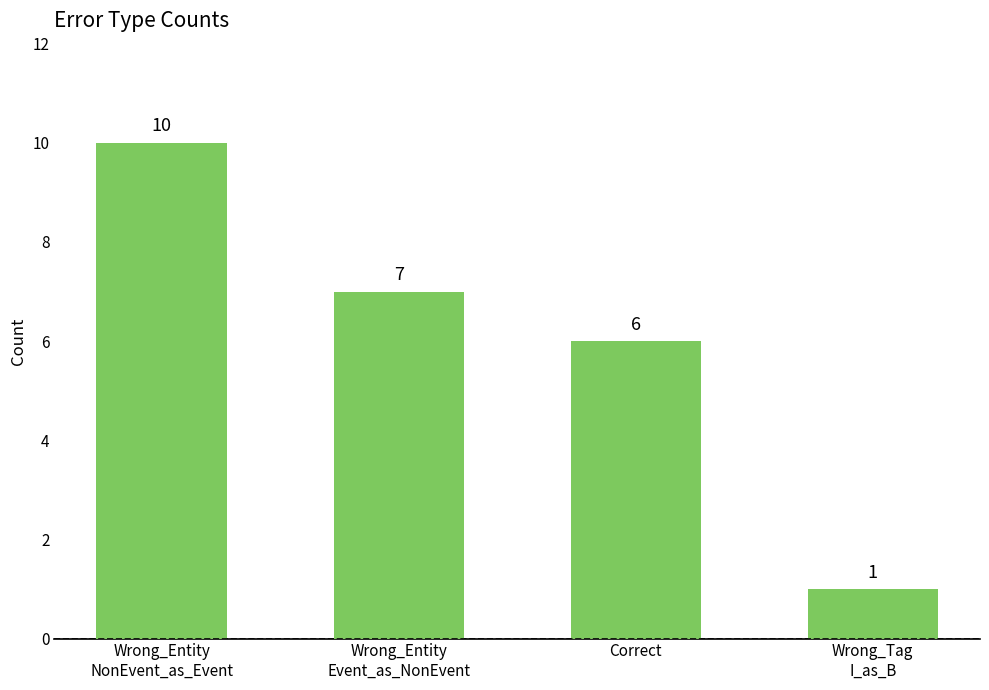

How many bars are there in total?

4